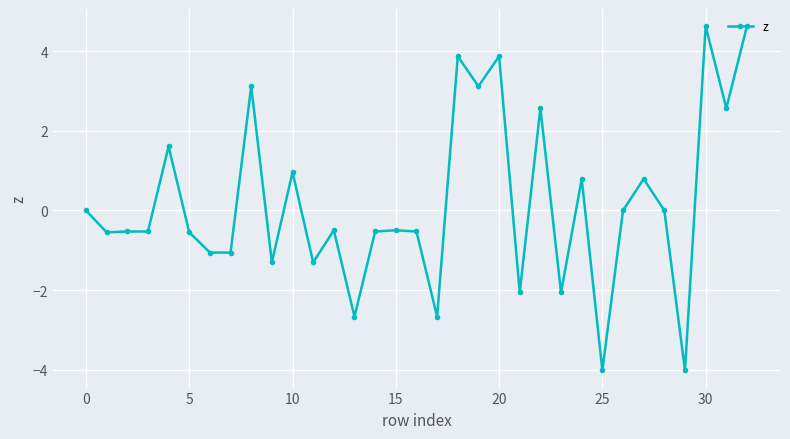

What is the difference between the maximum and minimum values?

8.6